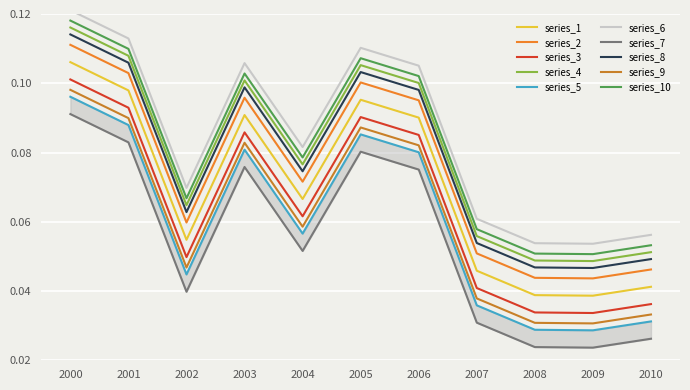

Is the value of series_1 at 2002 greater than the value of series_10 at 2000?

No